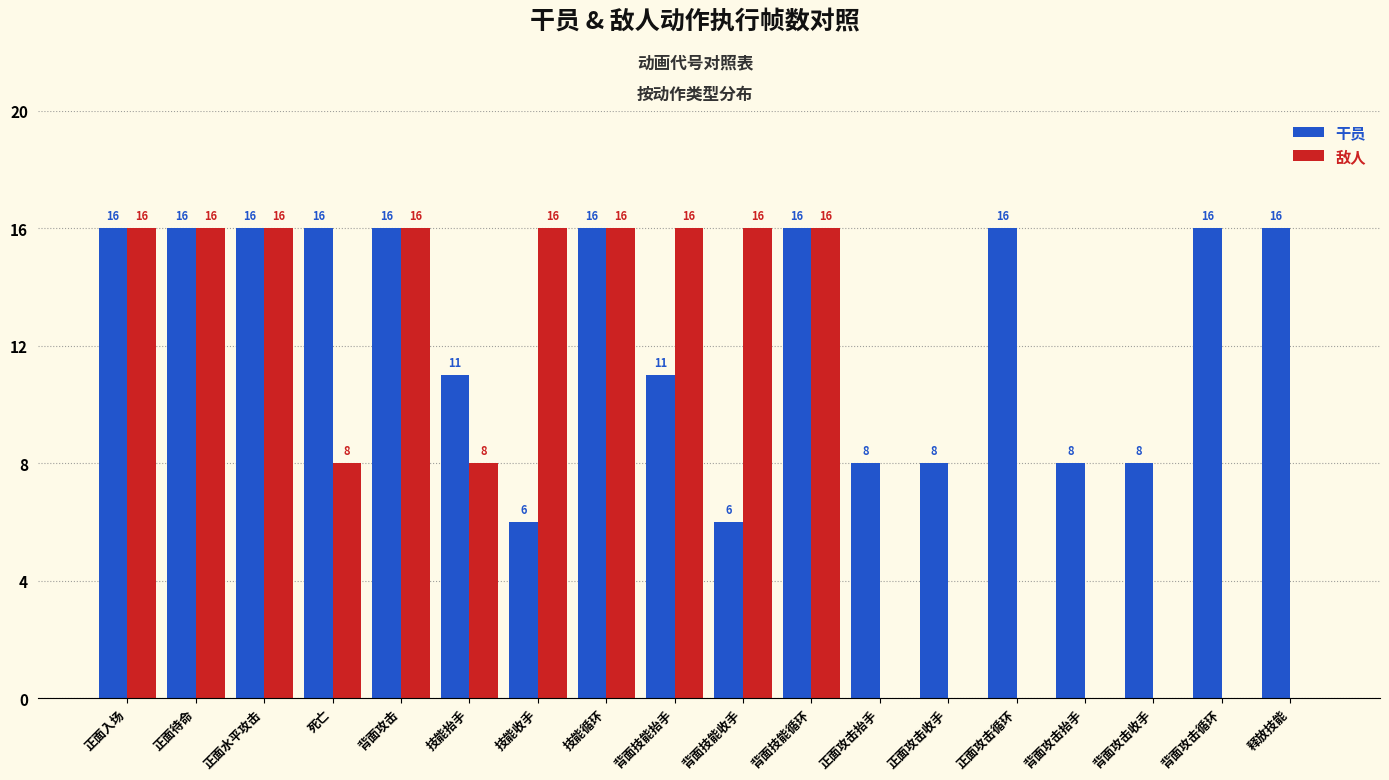

Is it true that 干员 equals 10 at 正面水平攻击?

False